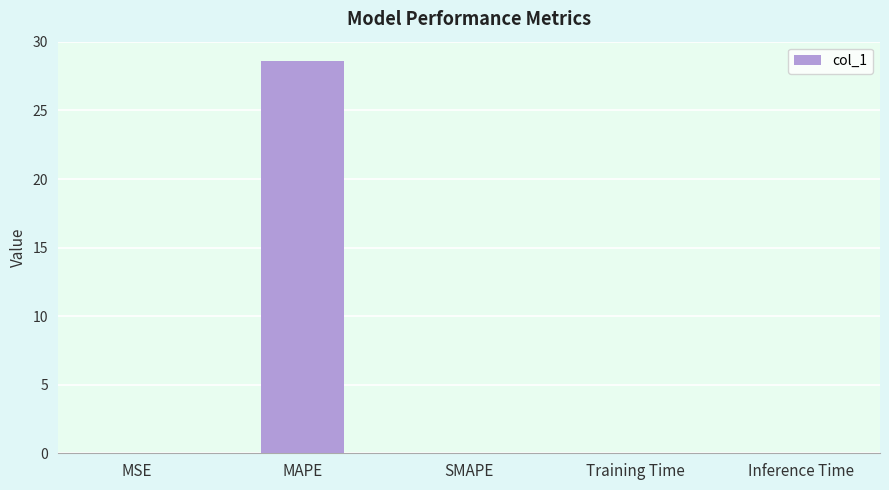

Which has a higher value, Training Time or MAPE?

MAPE